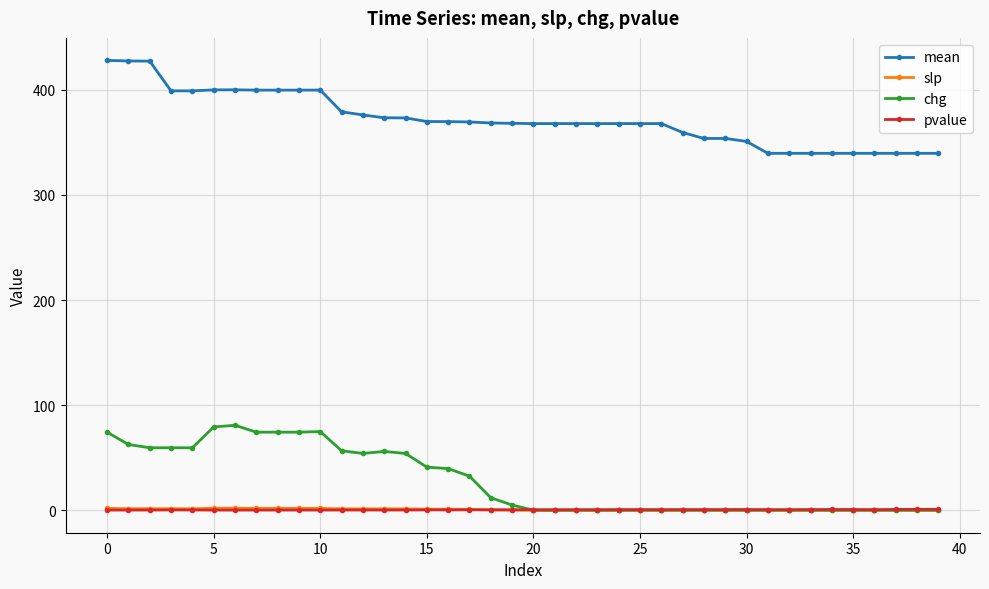

What is the sum of all pvalue values?

16.4